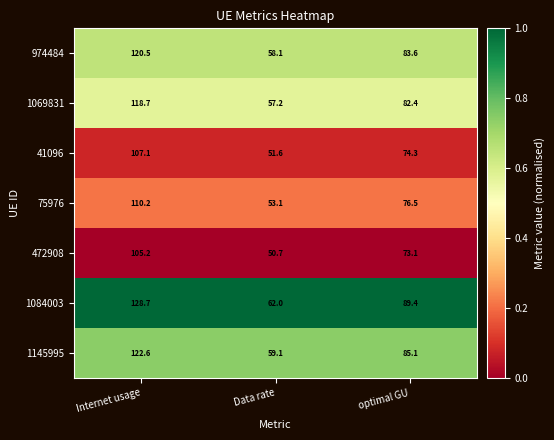

The 75976 series shows 110.2 at Internet usage. True or false?

True